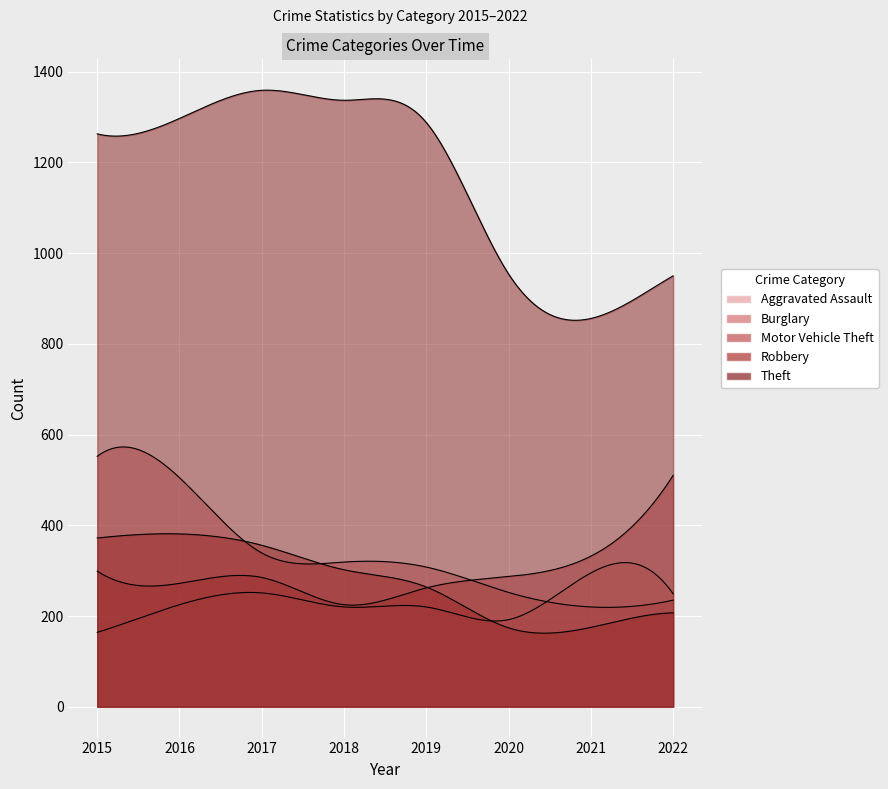

In Robbery, how many points are lower than both neighbors (excluding endpoints)?

1